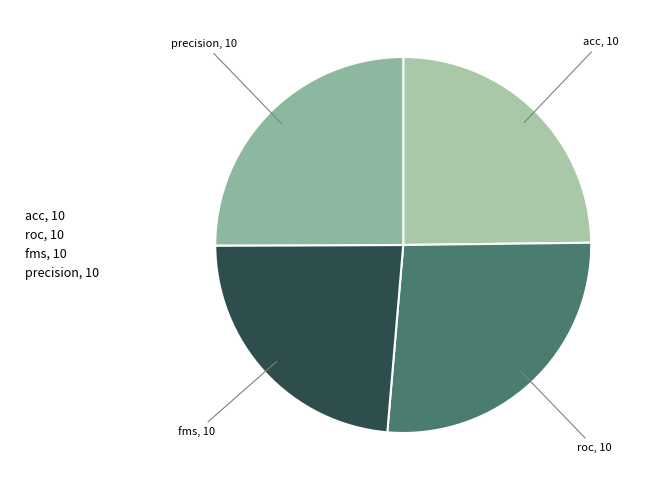

How many slices are in this pie chart?

4